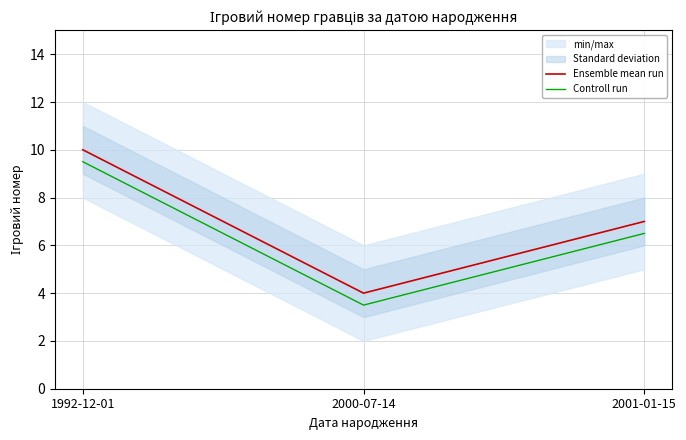

At 1992-12-01, list the series in order from smallest to largest.

Controll run, Ensemble mean run